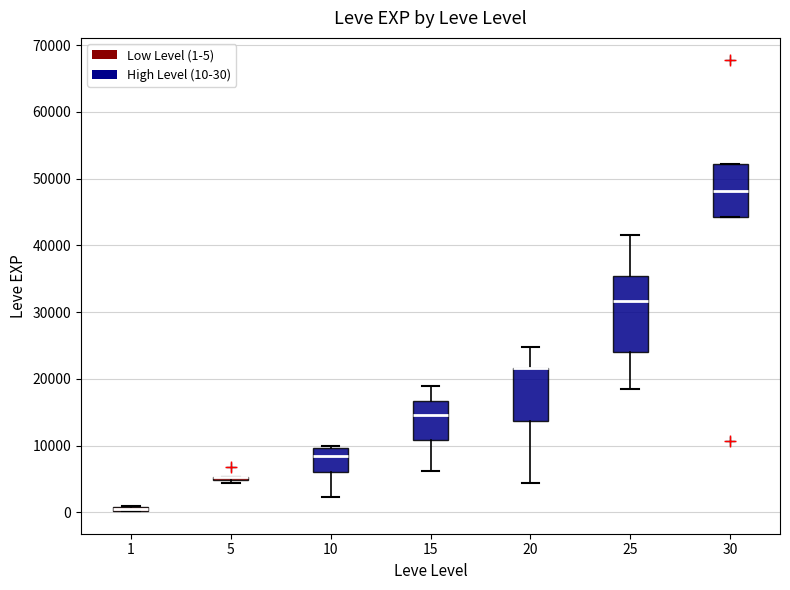

Where does the median line of the box at x = 30 sit on the y-axis? The values are not printed on the chart, so give them approximately, as read against the axis.

48000